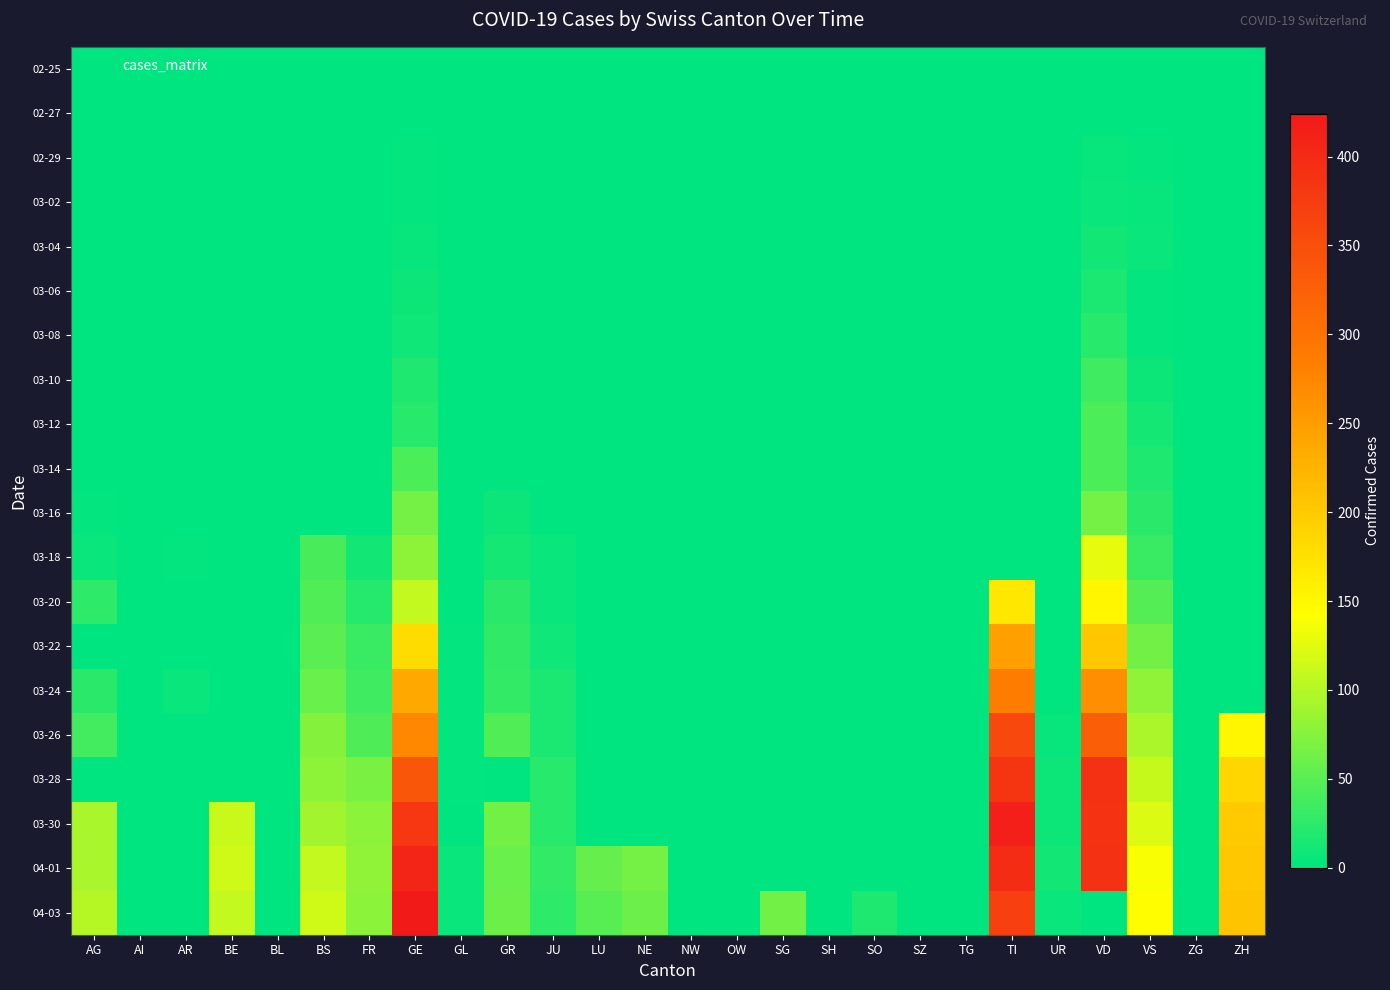

How many data points does each series have?

26